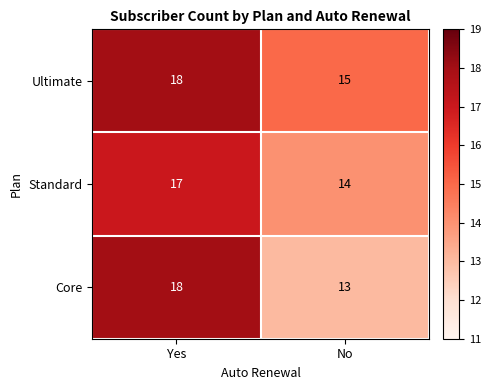

Reading right to left, transcribe all the data shown in this chart.

Ultimate: No=15	Yes=18
Standard: No=14	Yes=17
Core: No=13	Yes=18